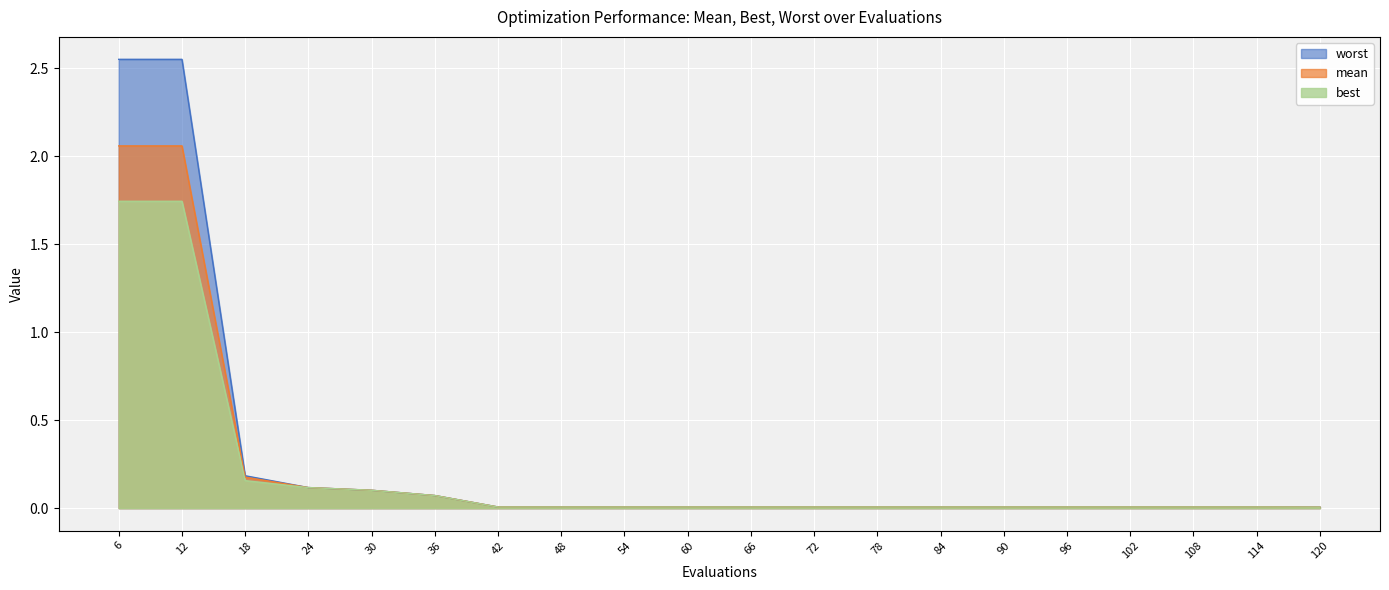

Which series has the largest range (max minus min)?

worst